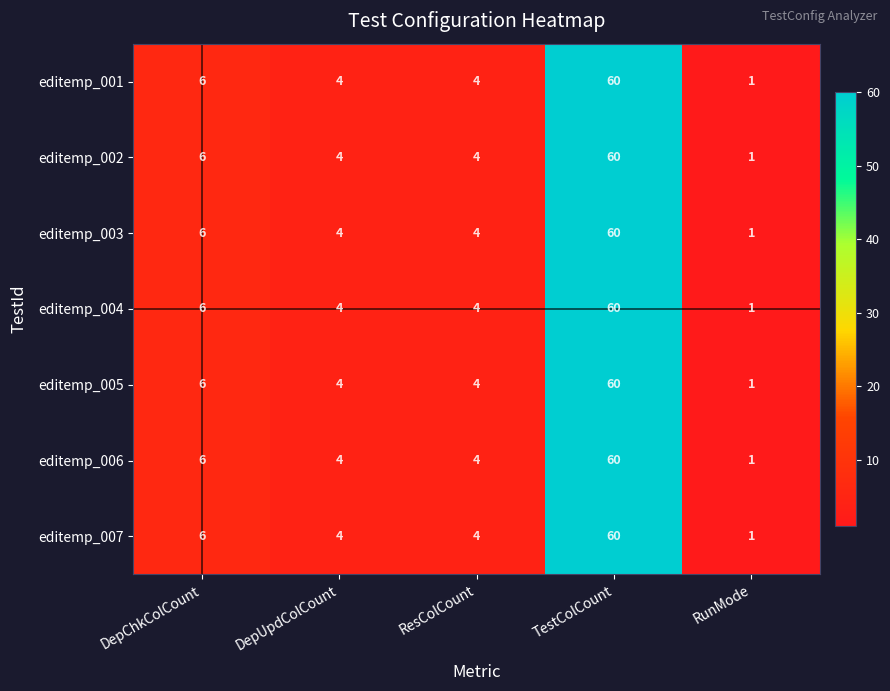

What is the difference between the maximum and second lowest values in the editemp_002 series?

56